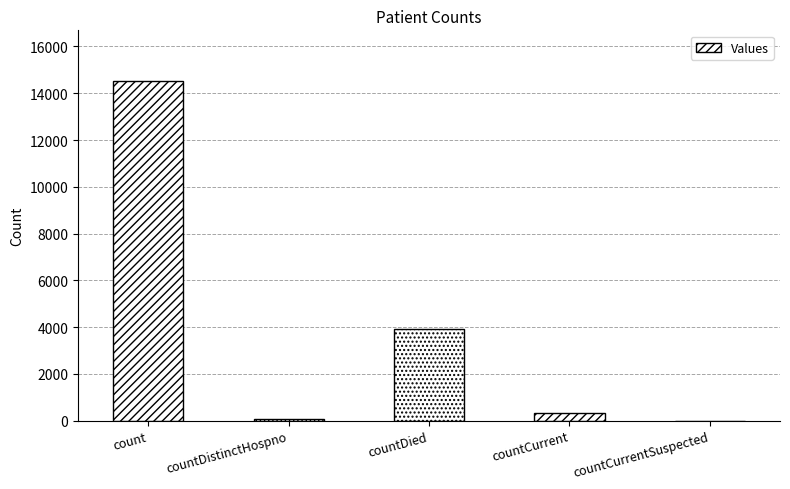

What is the sum of all values?

18836